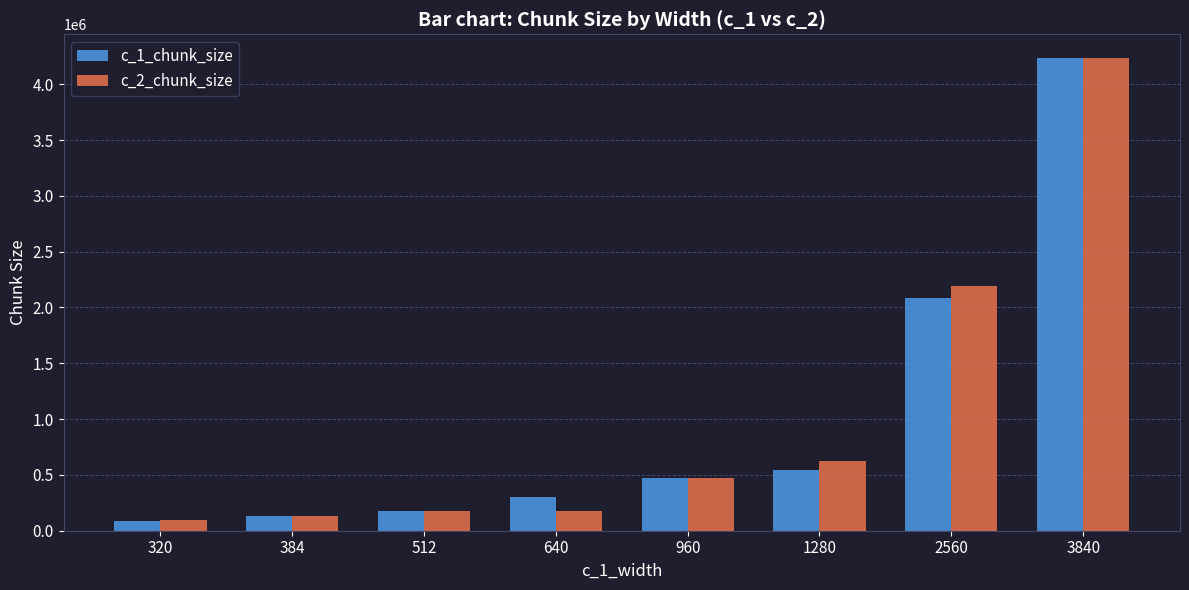

What is the minimum value for c_2_chunk_size?

92656